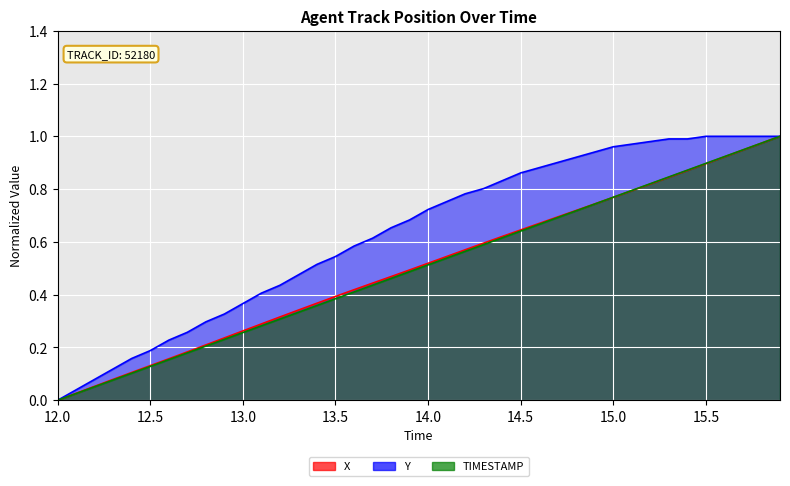

True or false: Y and X cross at least once.

False